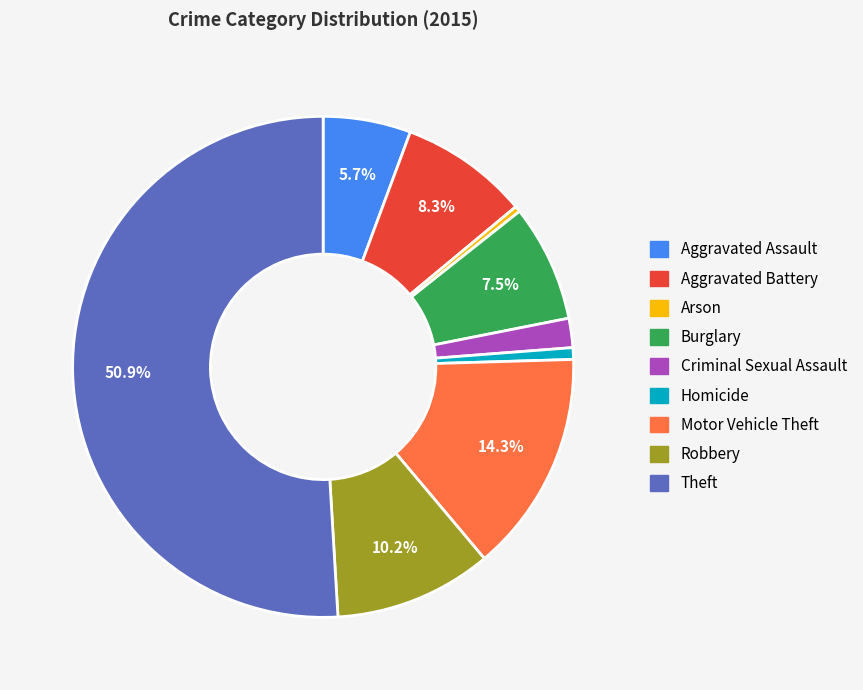

Which has a higher value, Criminal Sexual Assault or Arson?

Criminal Sexual Assault